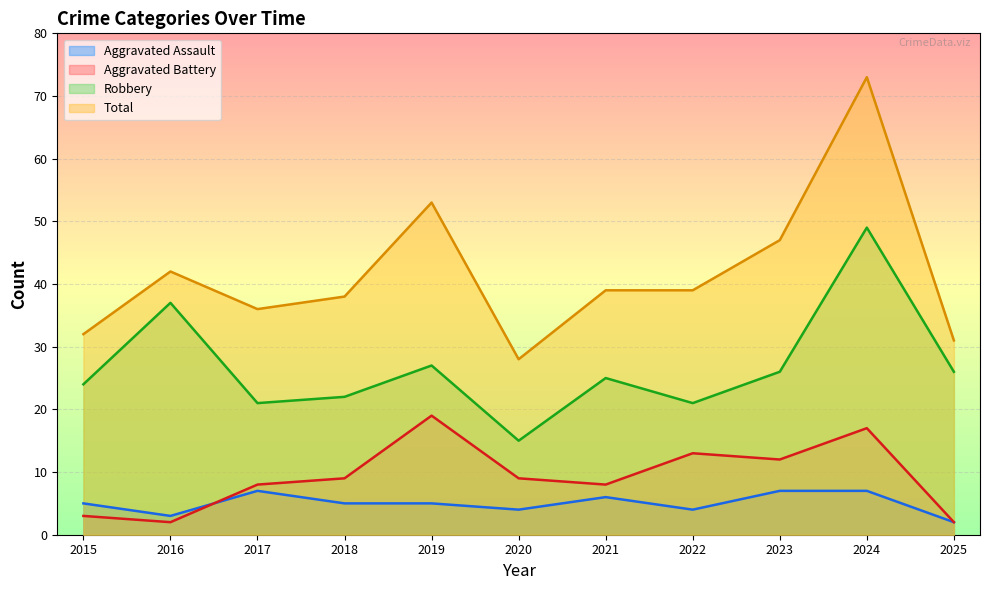

True or false: Robbery and Aggravated Battery cross at least once.

False